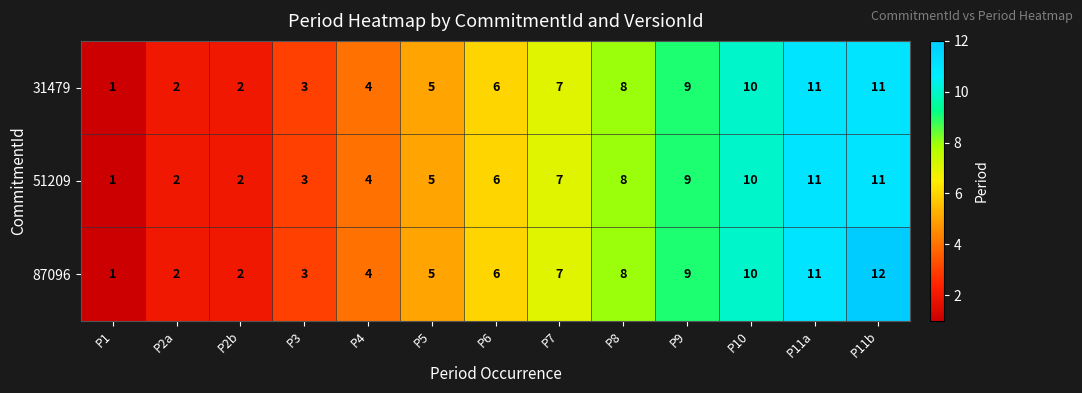

True or false: 51209 has a value of 4 at P4.

True